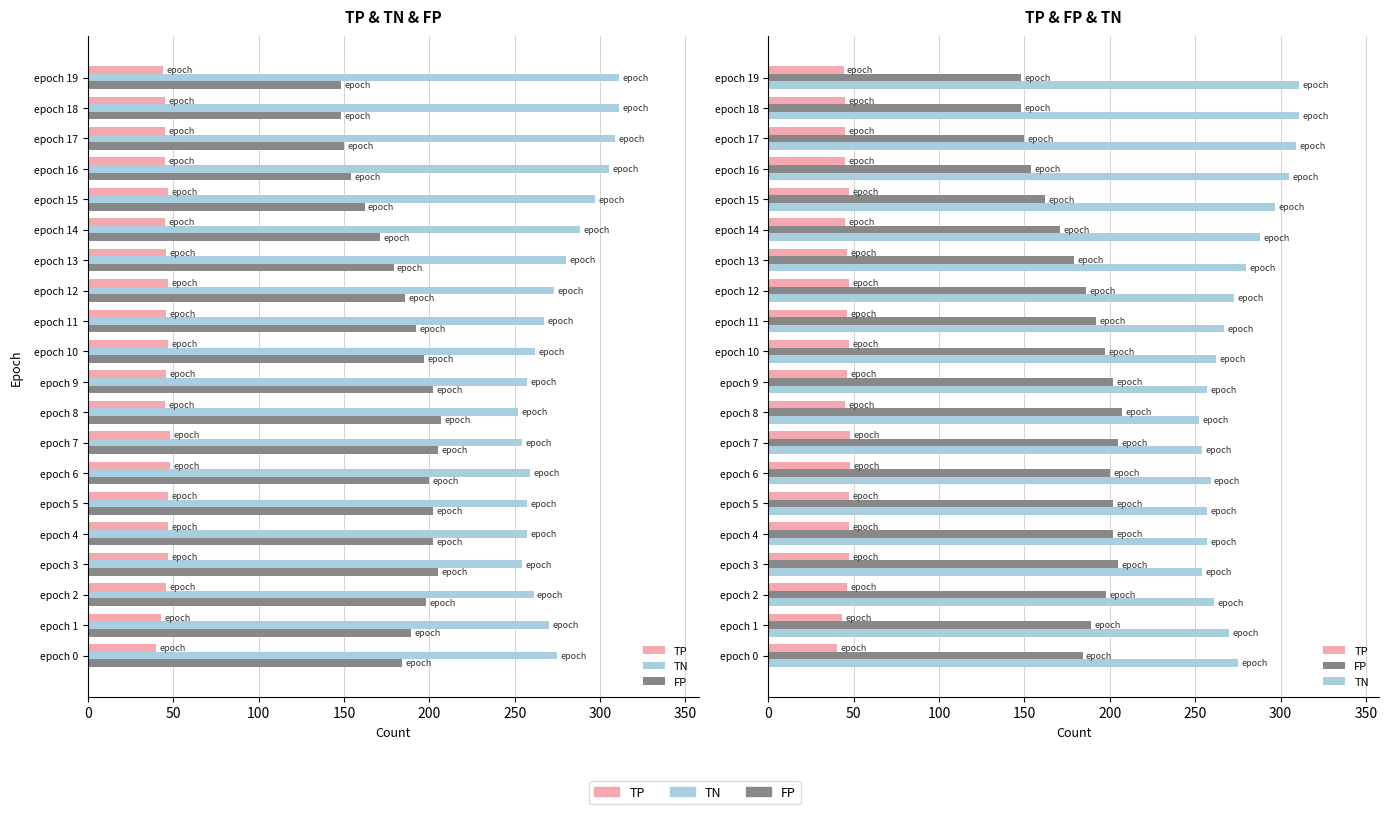

How many data points in TP are less than 46?

8